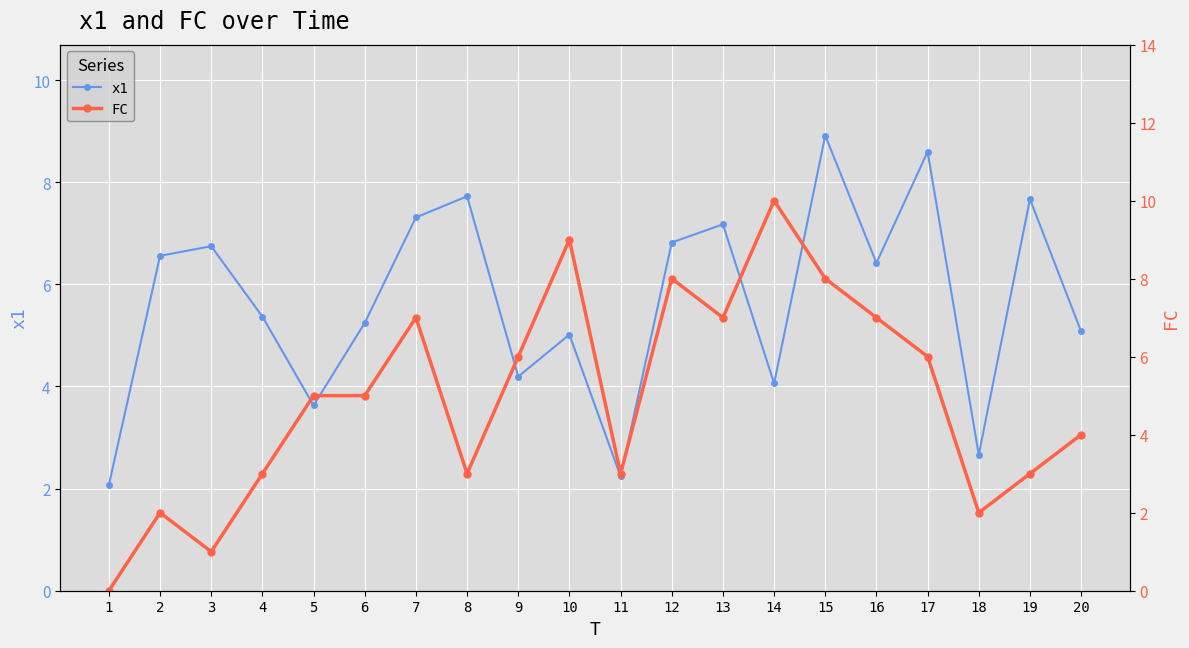

At which label does x1 reach its peak?

15